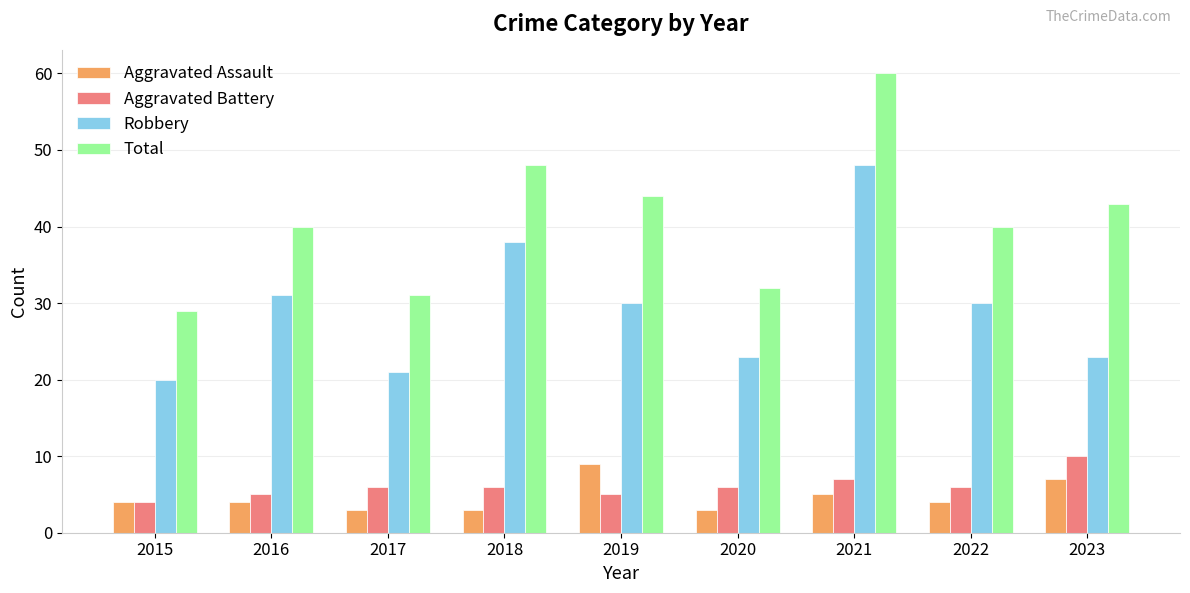

Are the bars horizontal?

No